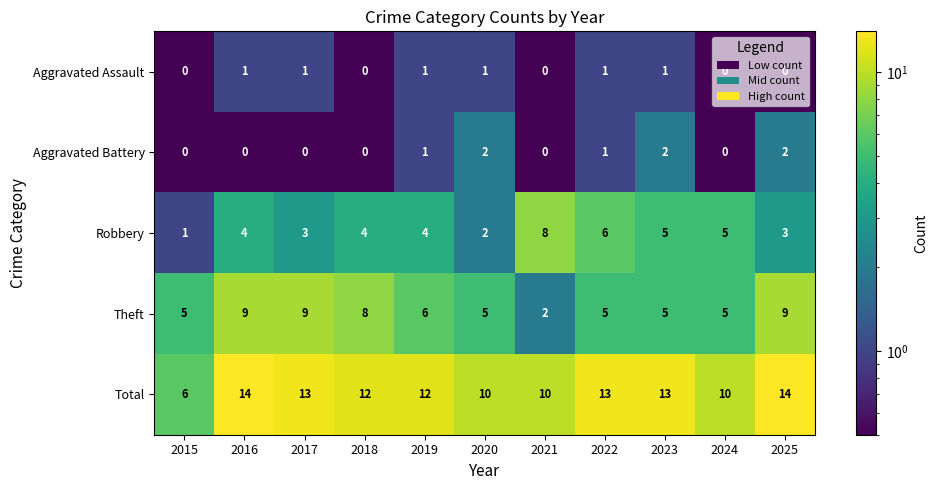

What is the maximum value shown in the chart?

14